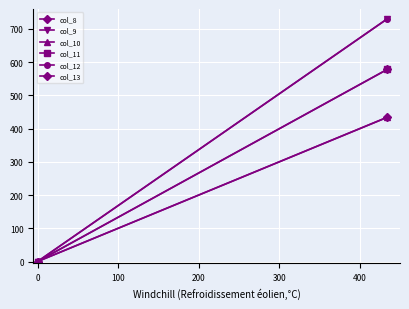

What is the difference between the maximum and minimum values in the col_8 series?

578